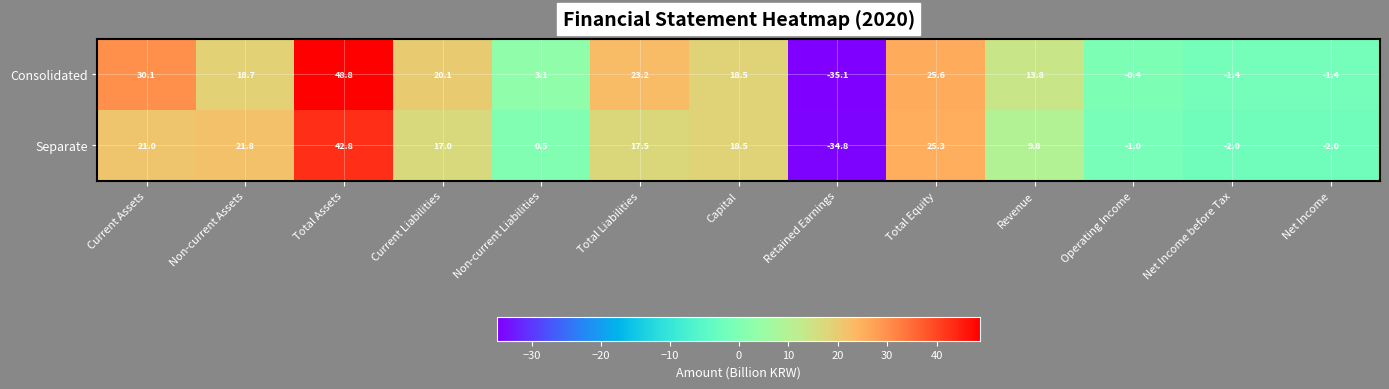

At which category is the sum across all series the highest?

Total Assets